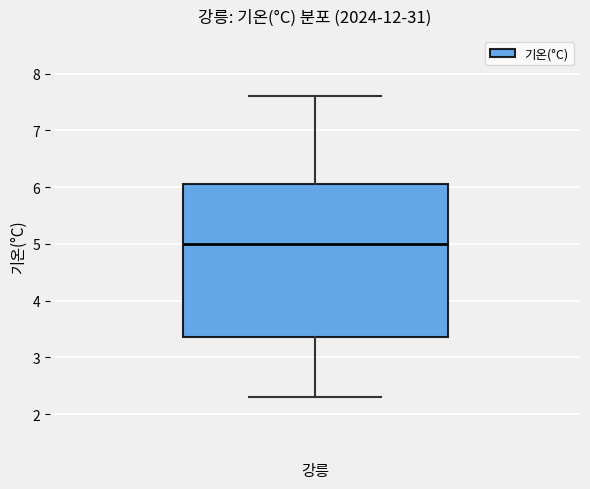

Transcribe this box plot: give where the median line is, the range the box spans, and where the two whiskers end, as read against the y-axis. The values are not printed on the chart, so give them approximately, as read against the axis.

median 5.0, box 3.4 to 6.1, whiskers 2.3 to 7.6